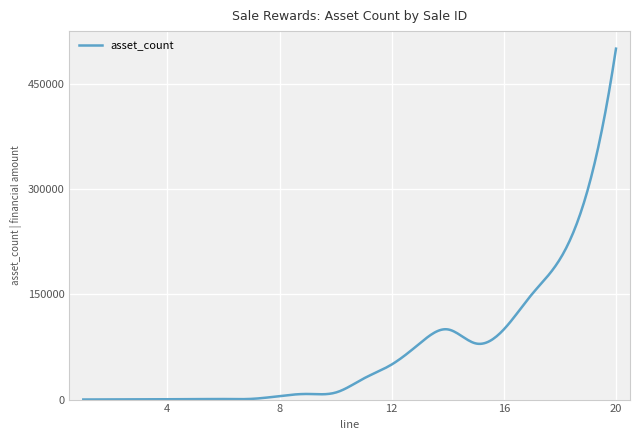

What is the difference between the maximum and minimum values?

499900.0